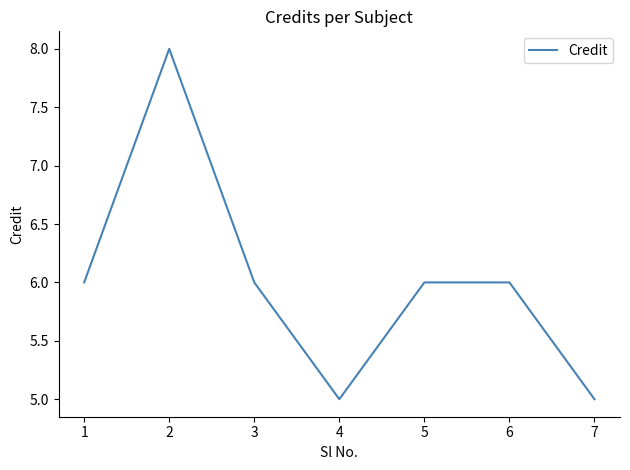

Does the chart display data point markers on the line(s)?

No